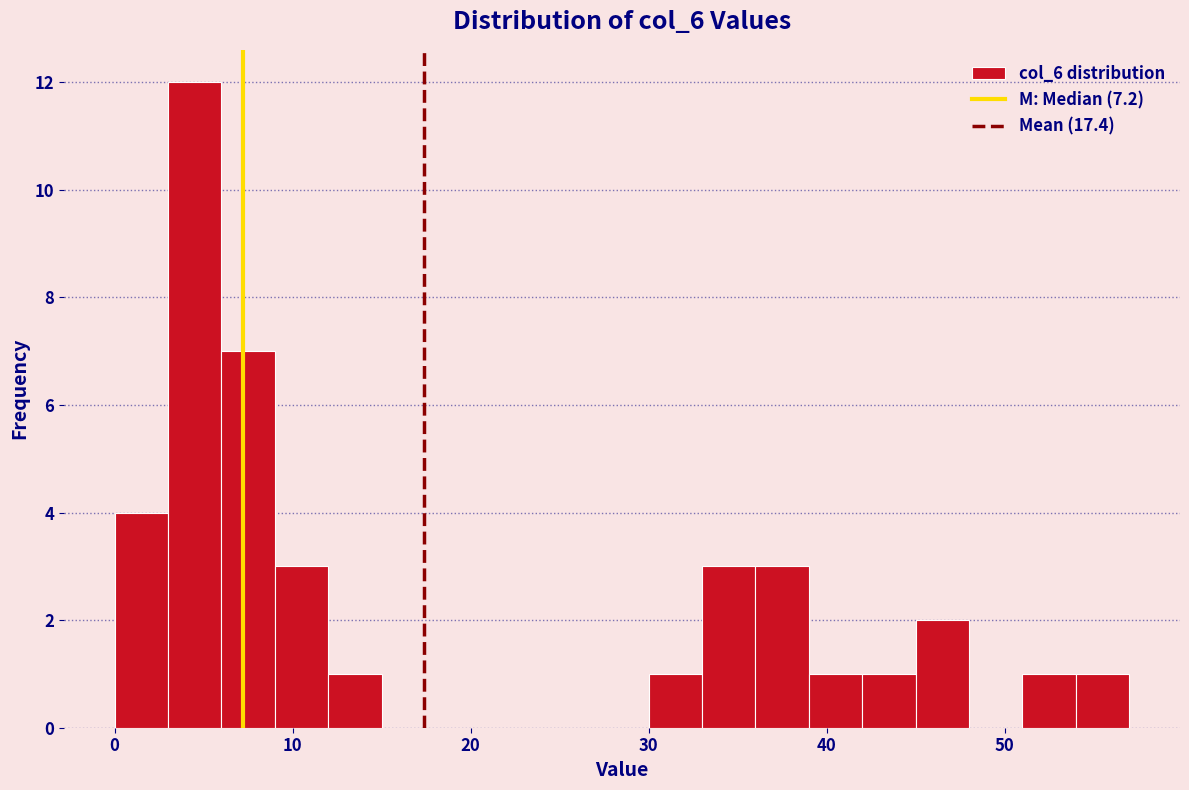

Around what value on the x-axis is the tallest bar? Give the approximate position of its centre, as read against the axis.

5